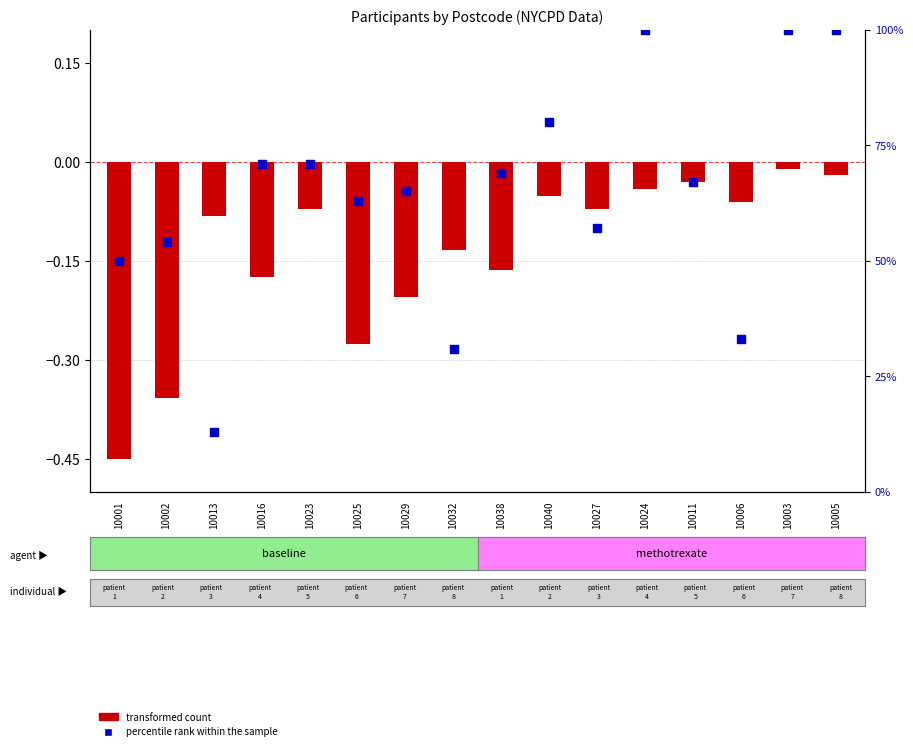

At how many categories does at least one series exceed 84?

3